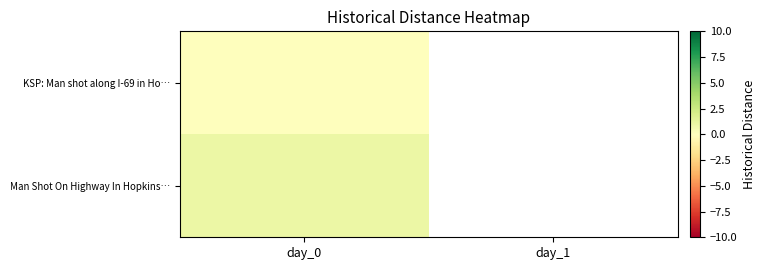

Count the number of data series in this chart.

2